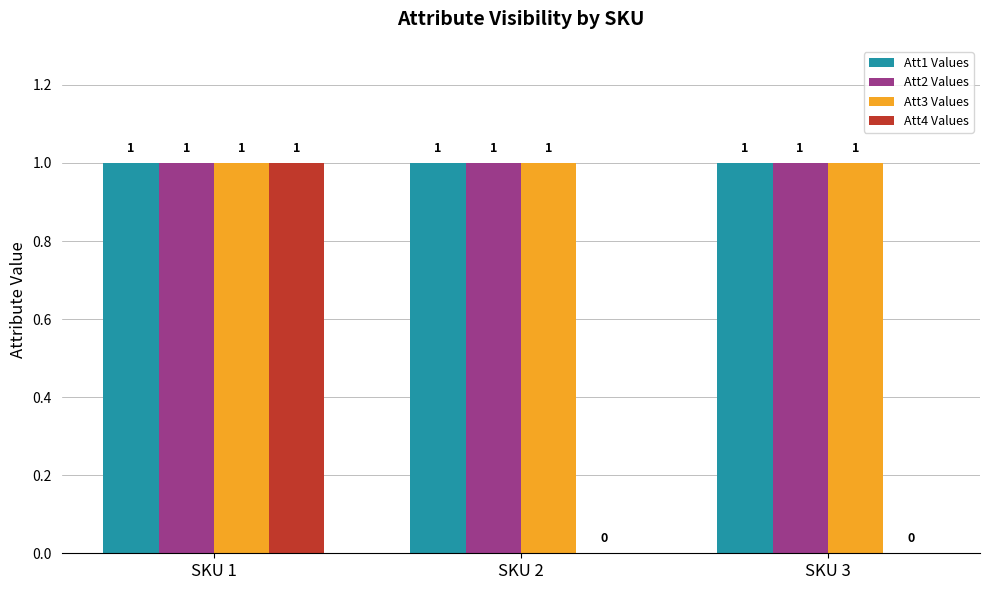

The value of Att4 Values at SKU 1 is 1. True or false?

True